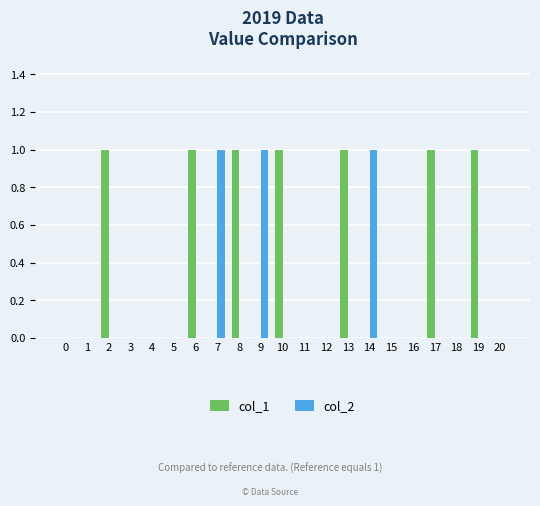

Is the value of col_1 at 13 greater than the value of col_2 at 1?

Yes